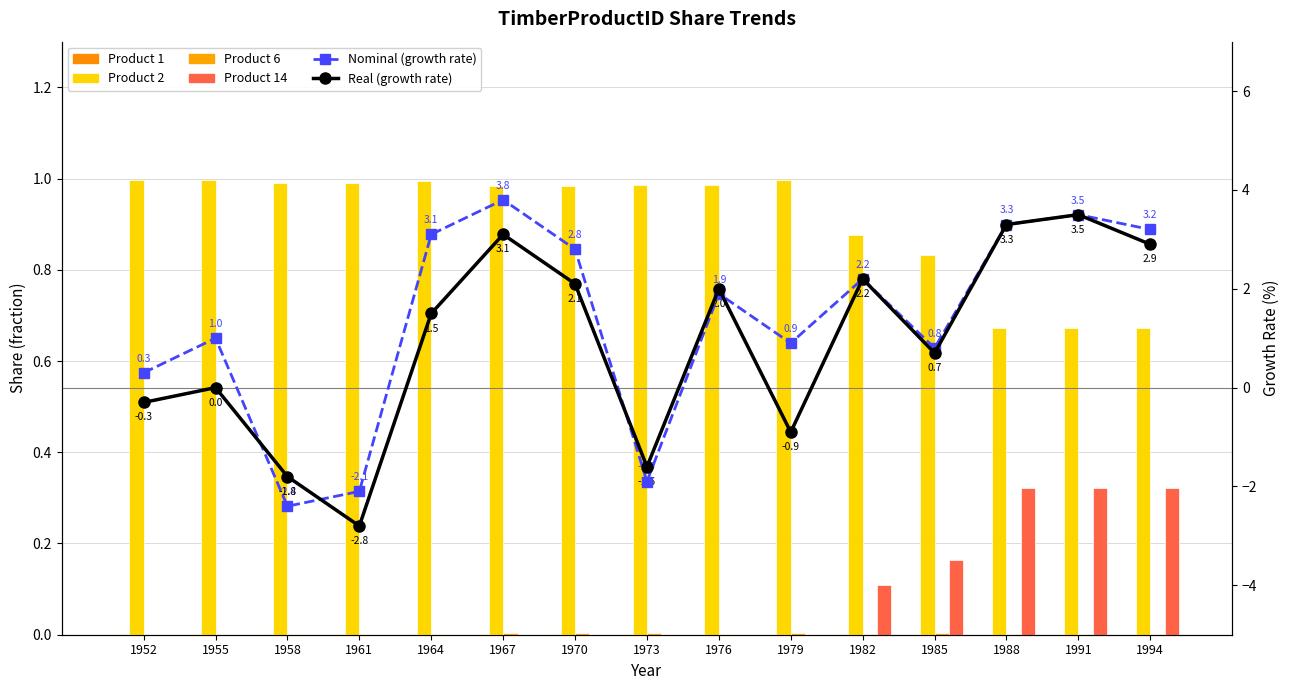

How many categories are shown in the chart?

15